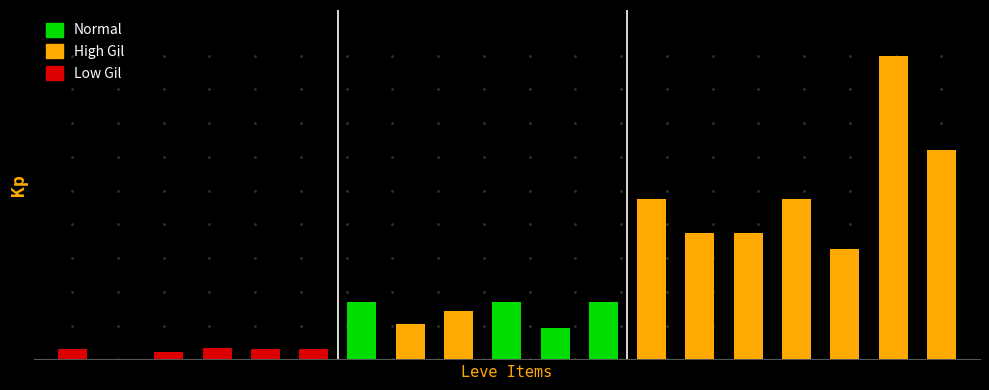

Count the number of categories in the chart.

19